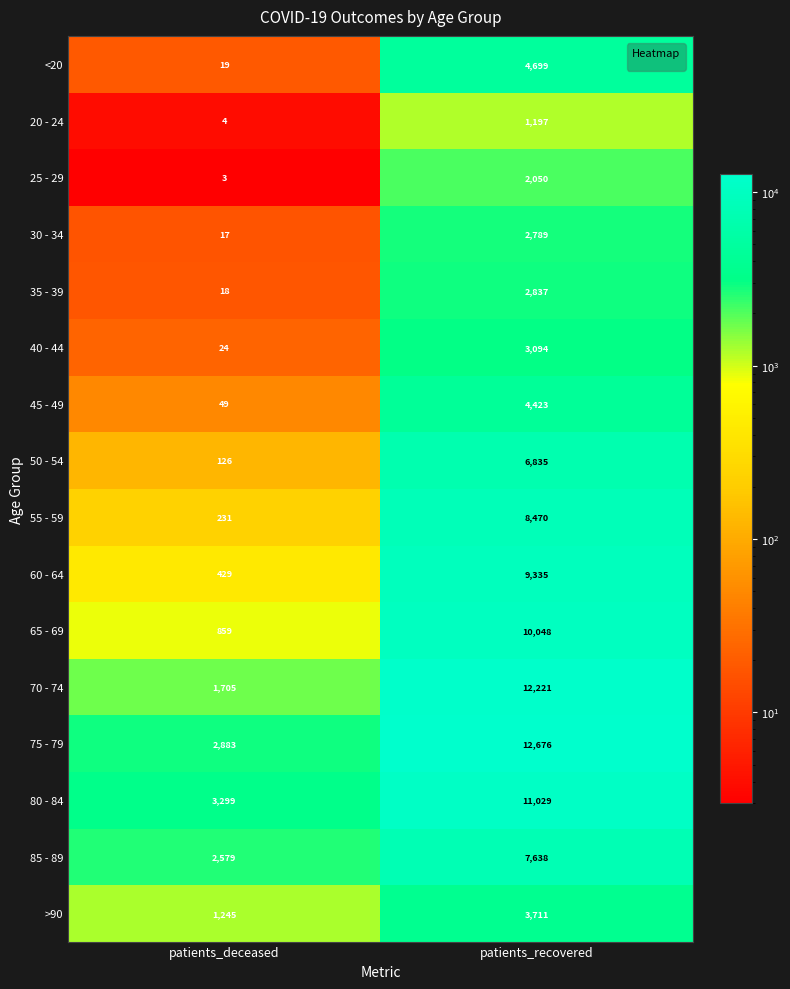

What is the maximum value for 60 - 64?

9335